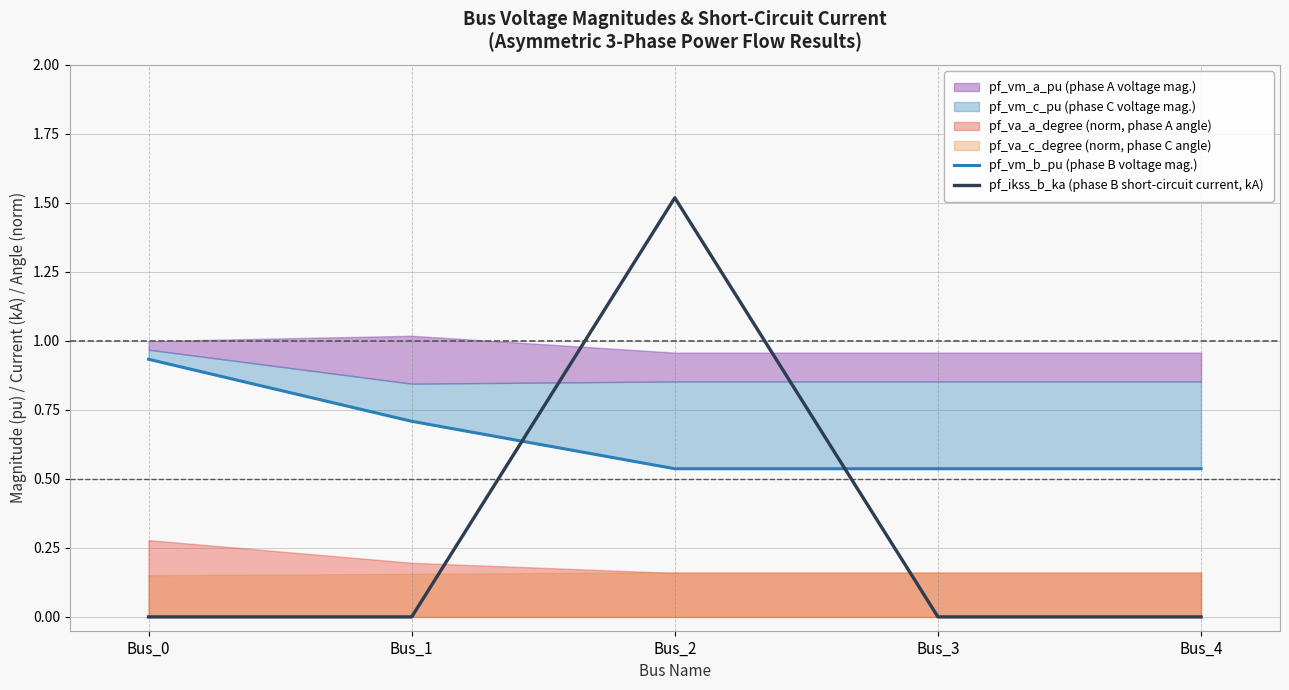

The value of pf_ikss_b_ka (phase B short-circuit current, kA) at Bus_4 is 0.0. True or false?

True